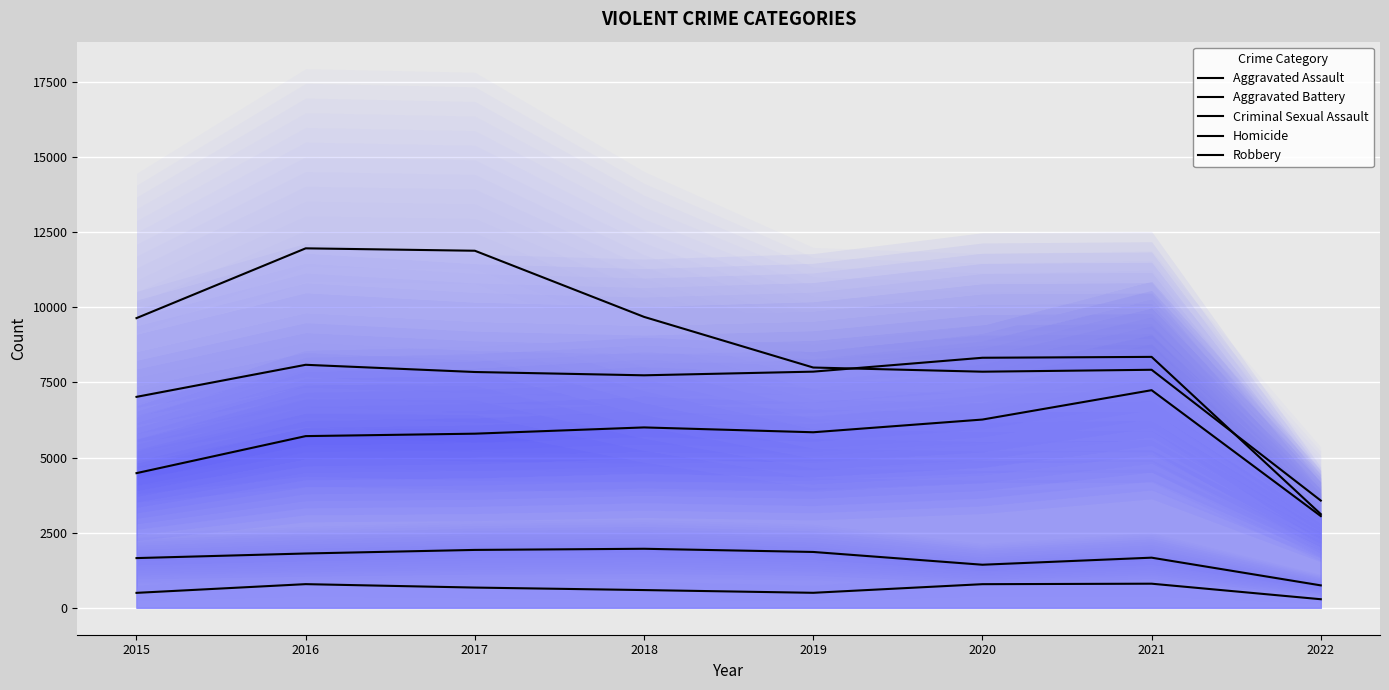

How many values in the Aggravated Assault series are below 5840?

4